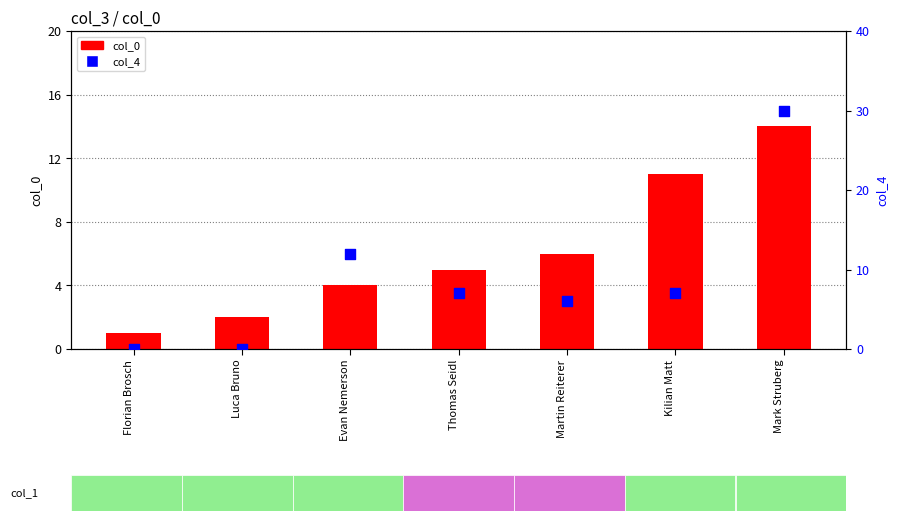

Which series has the largest total across all categories?

col_4